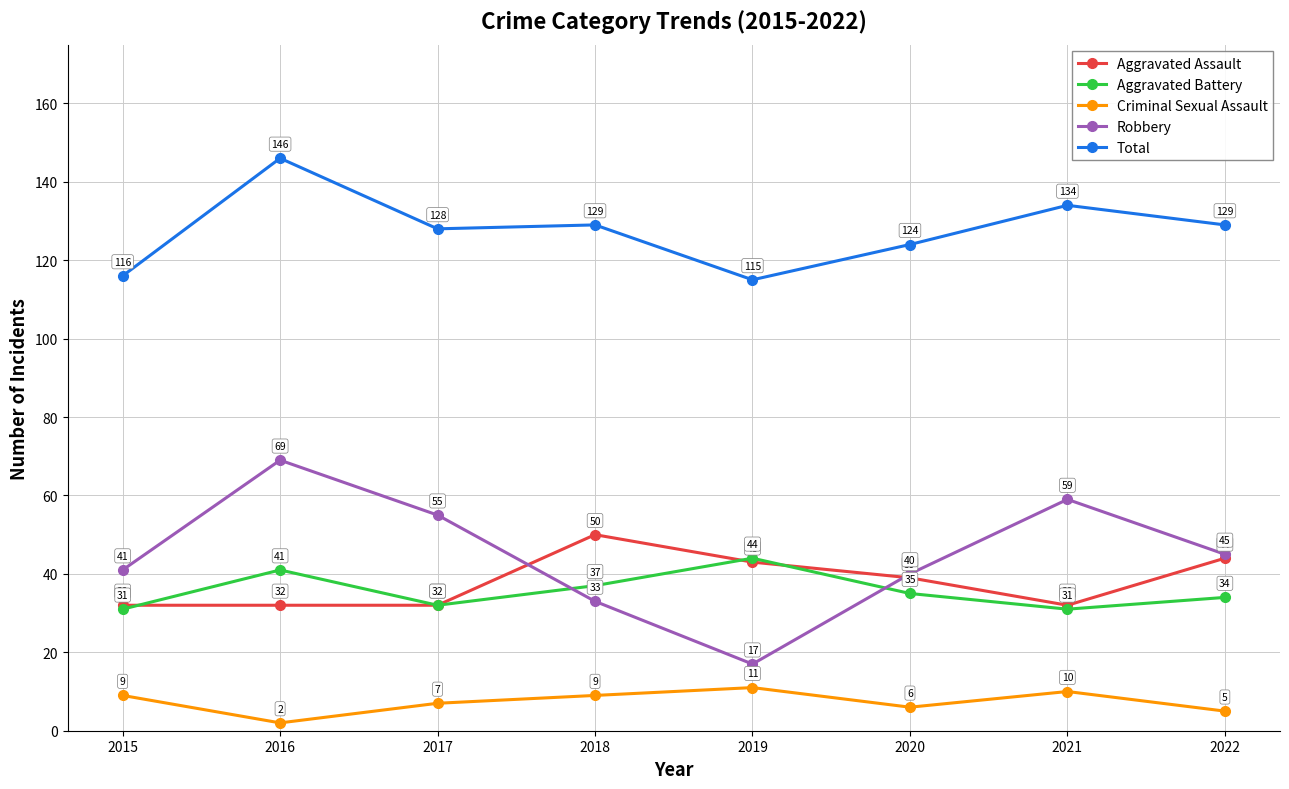

At which category is the sum across all series the highest?

2016